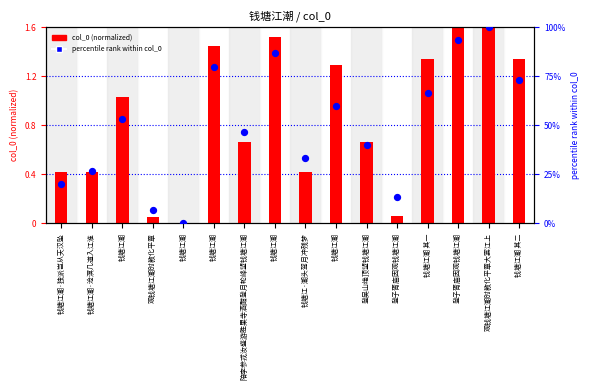

What is the total value across all series at 陪李参戎汝盛游胜果寺酒酣登月轮峰望钱塘江潮?

47.3